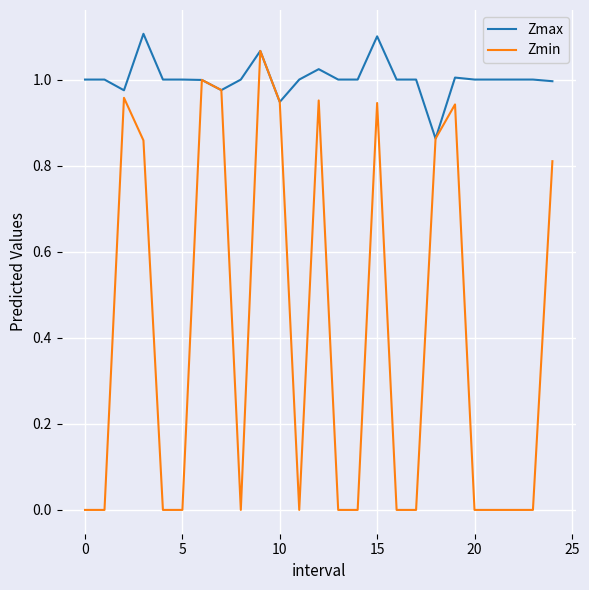

List the series in order of their overall mean, highest first.

Zmax, Zmin